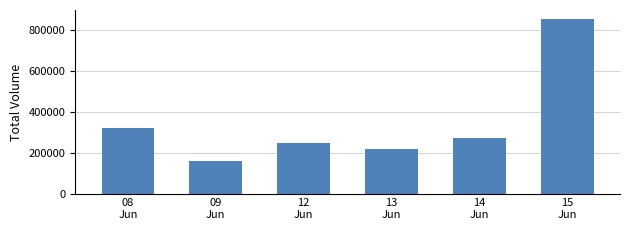

What value does the data have at 14
Jun?

276079